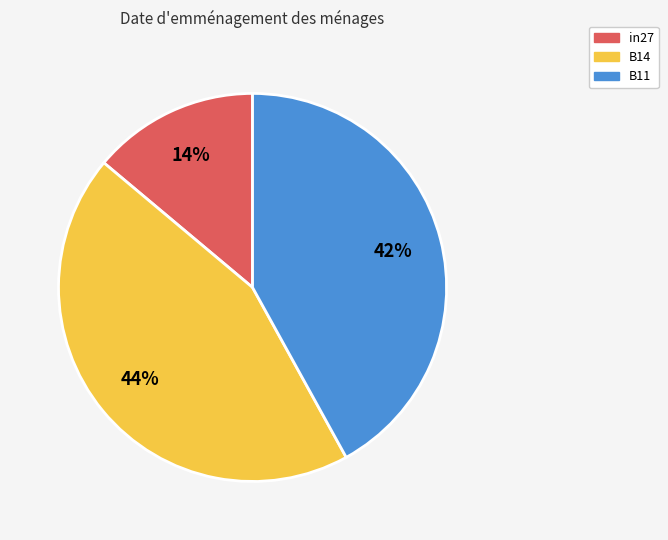

To the nearest percent, what portion does in27 represent?

14%